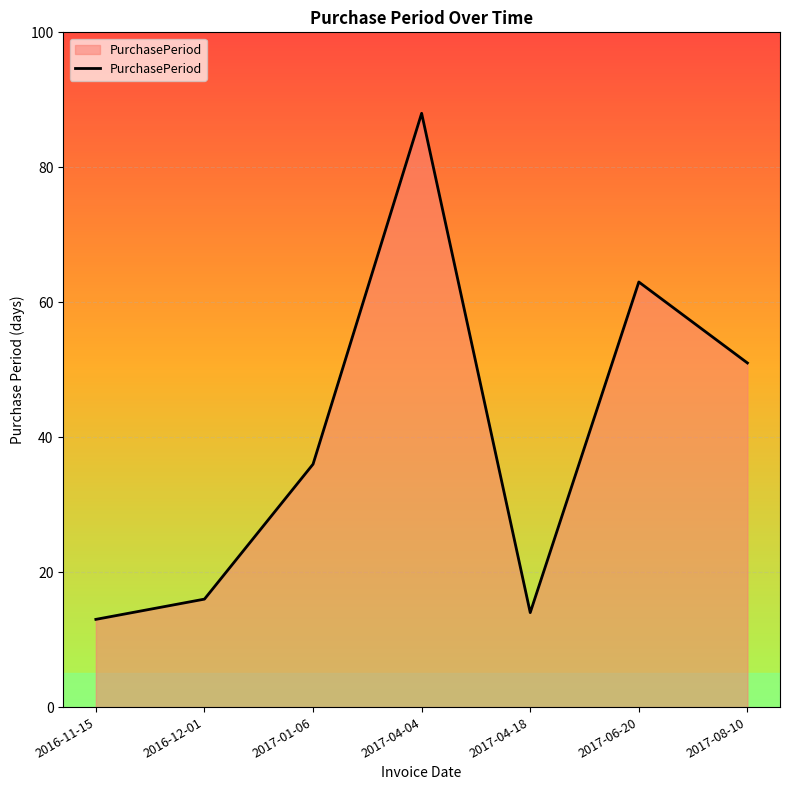

How many interior local peaks (higher than both neighbors) does the data have?

2